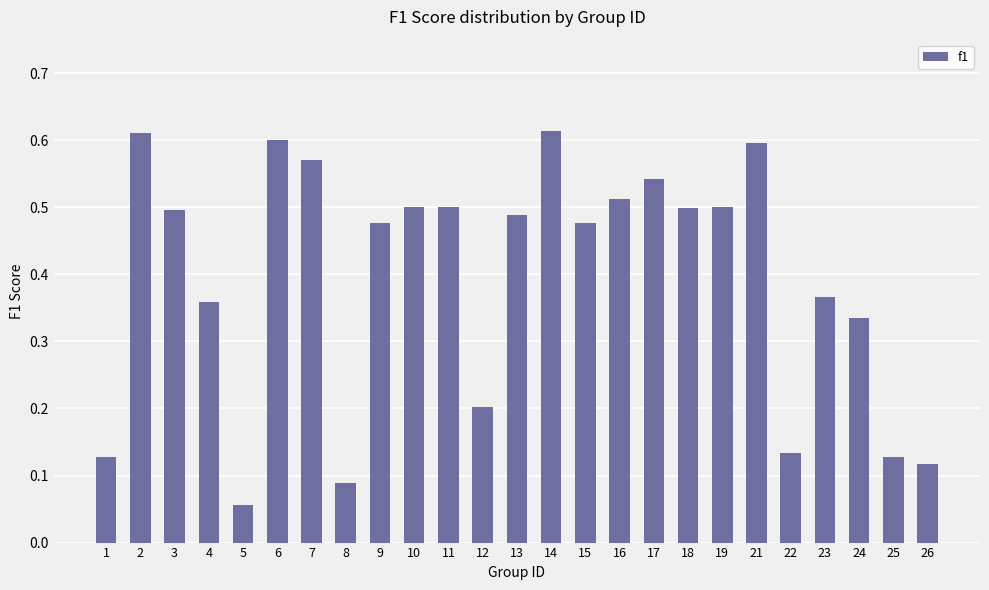

The chart shows a value of 0.6 at 2. True or false?

True